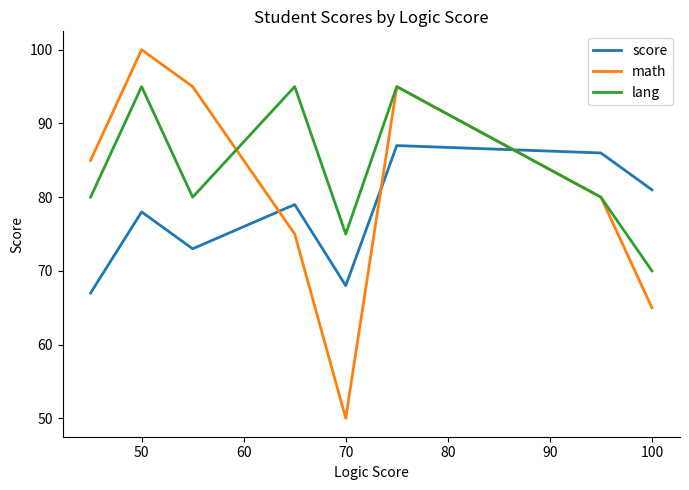

Rank the series by their average value, from lowest to highest.

score, math, lang